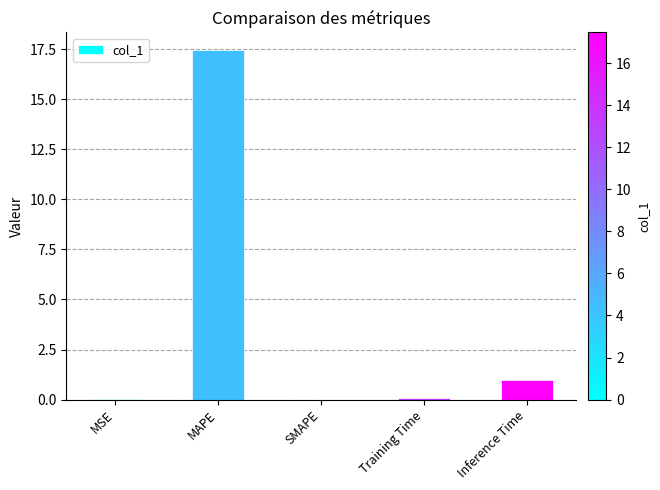

What is the change in value from Training Time to Inference Time?

+0.9